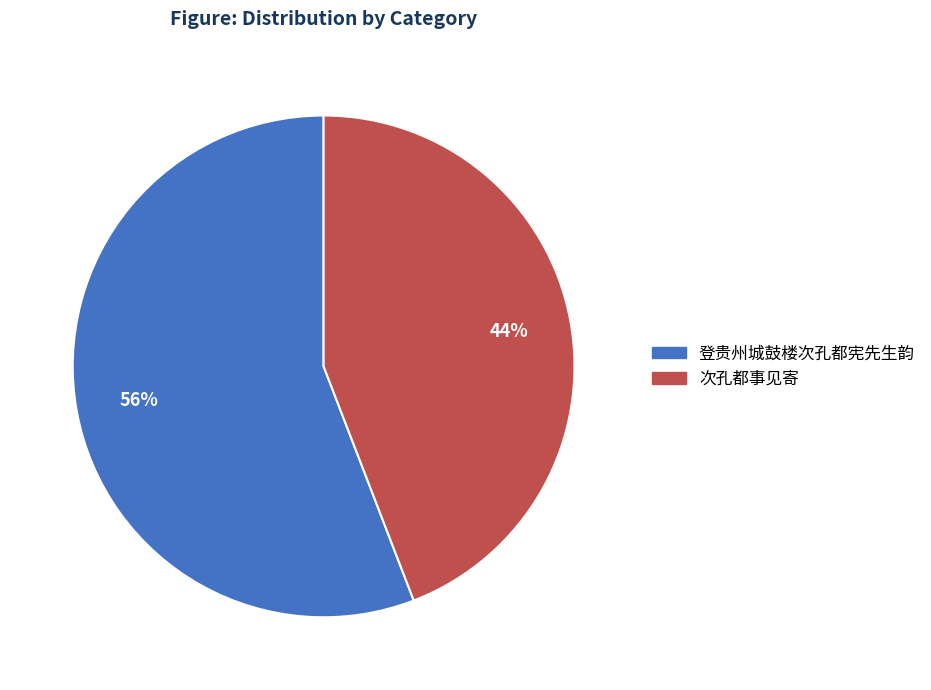

Do 次孔都事见寄 and 登贵州城鼓楼次孔都宪先生韵 together represent more than half of the pie?

Yes